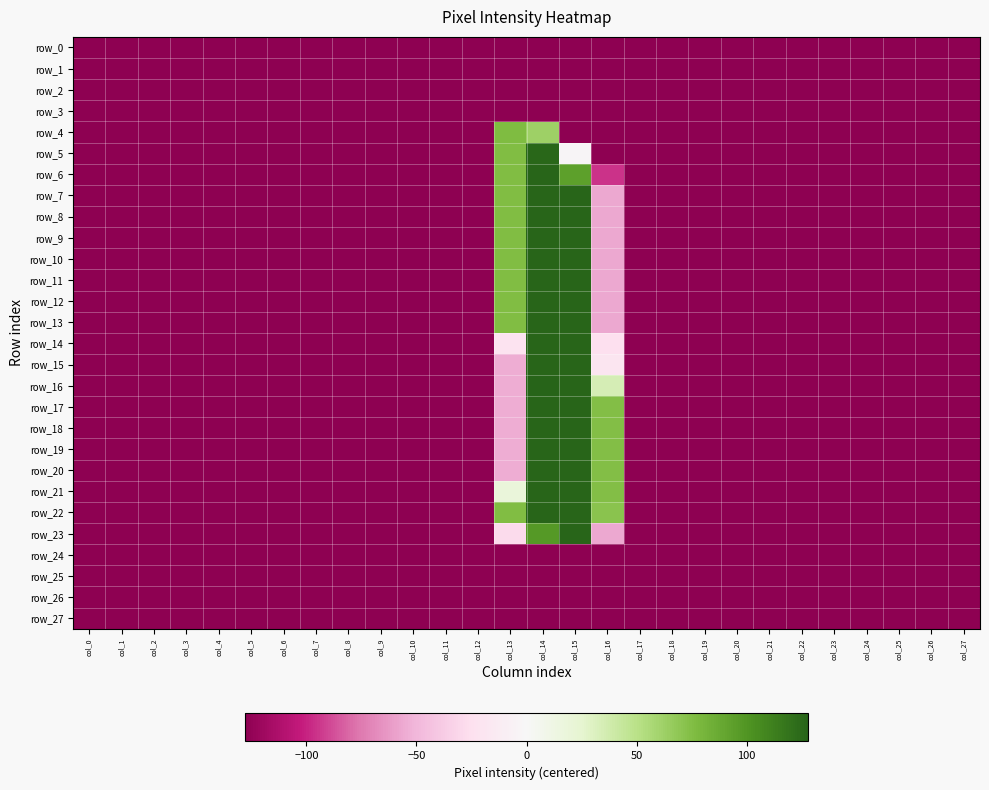

At which category does the chart reach its peak across all series?

col_14